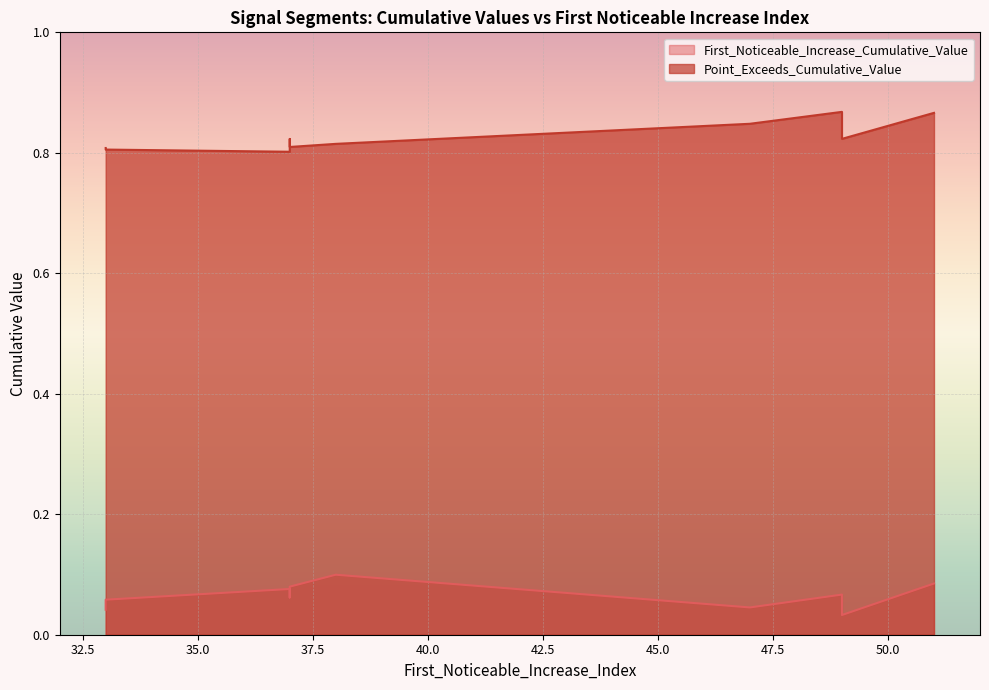

Which series changed the most between 47 and 33?

Point_Exceeds_Cumulative_Value